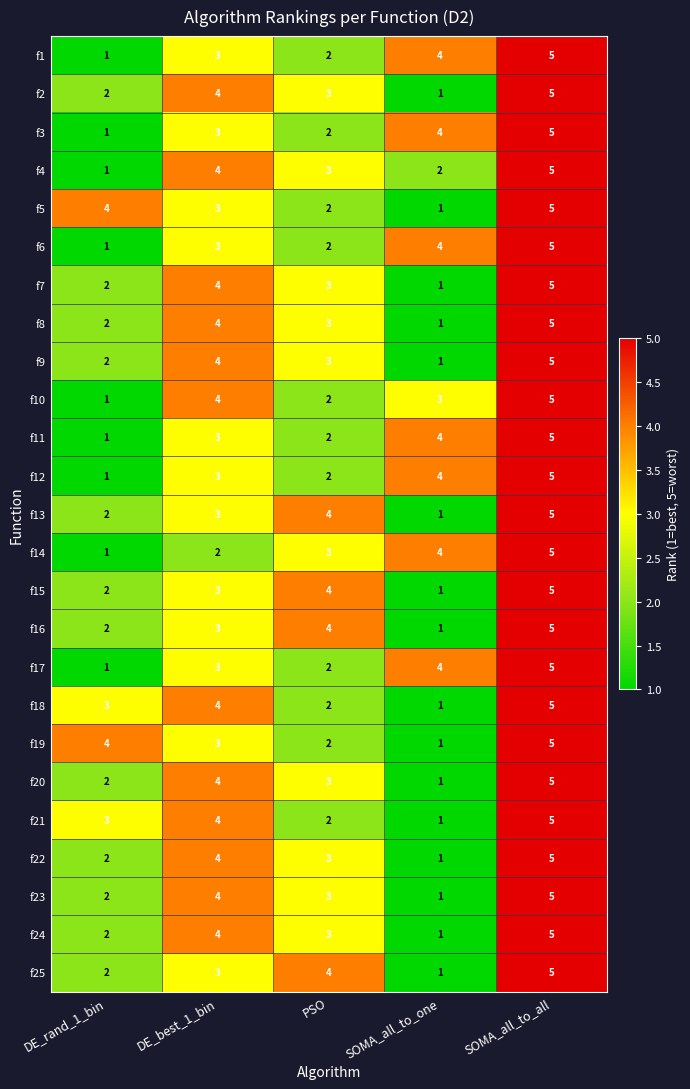

How many distinct data groups are displayed?

25